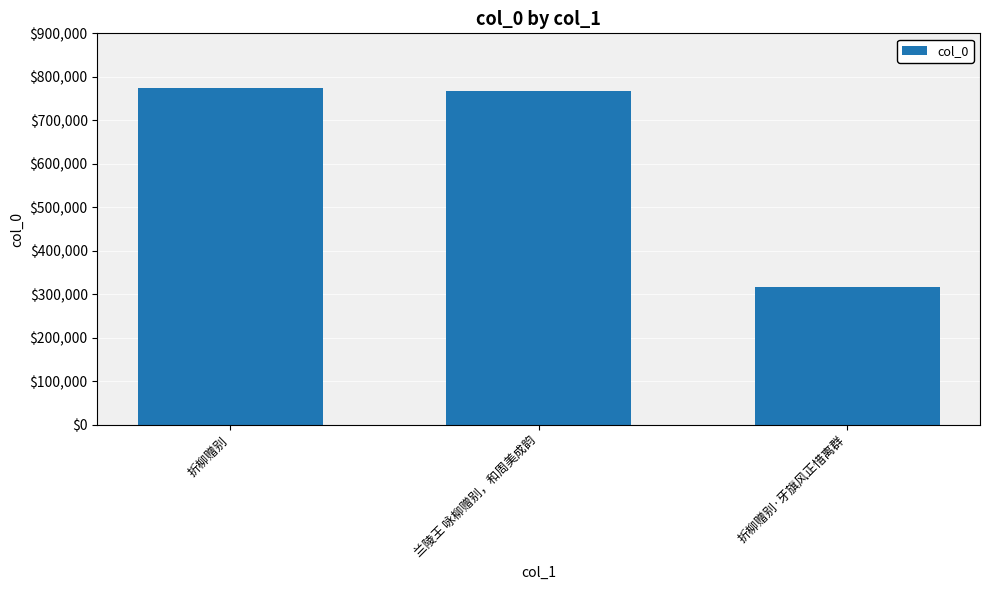

What is the minimum value shown in the chart?

316973